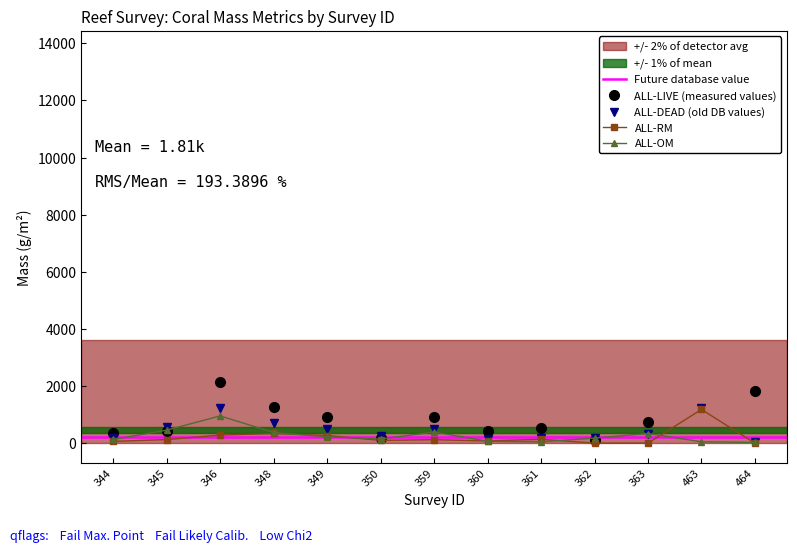

At which category does ALL-RM reach its first local valley?

350